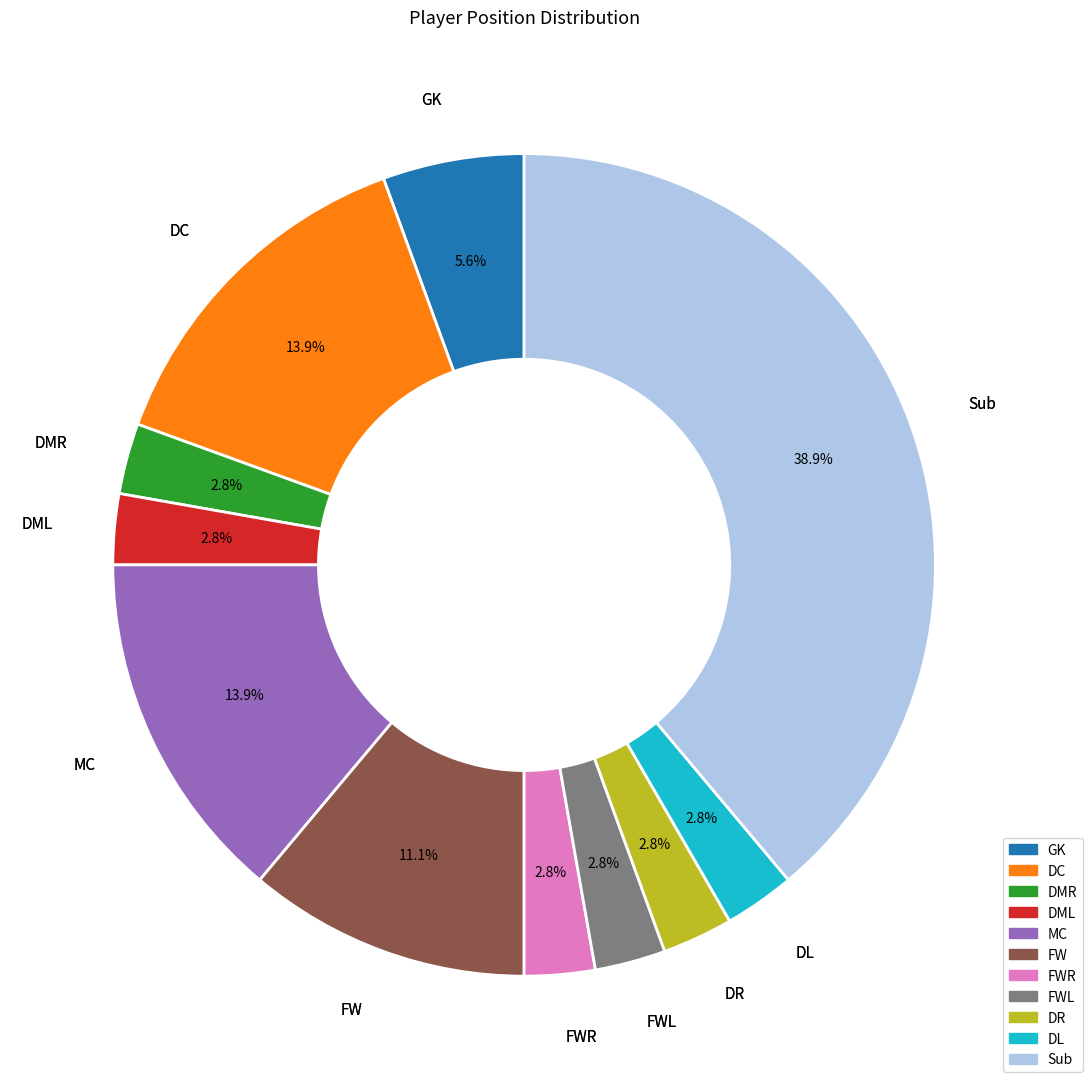

To the nearest percent, what percentage of the pie is DL?

3%